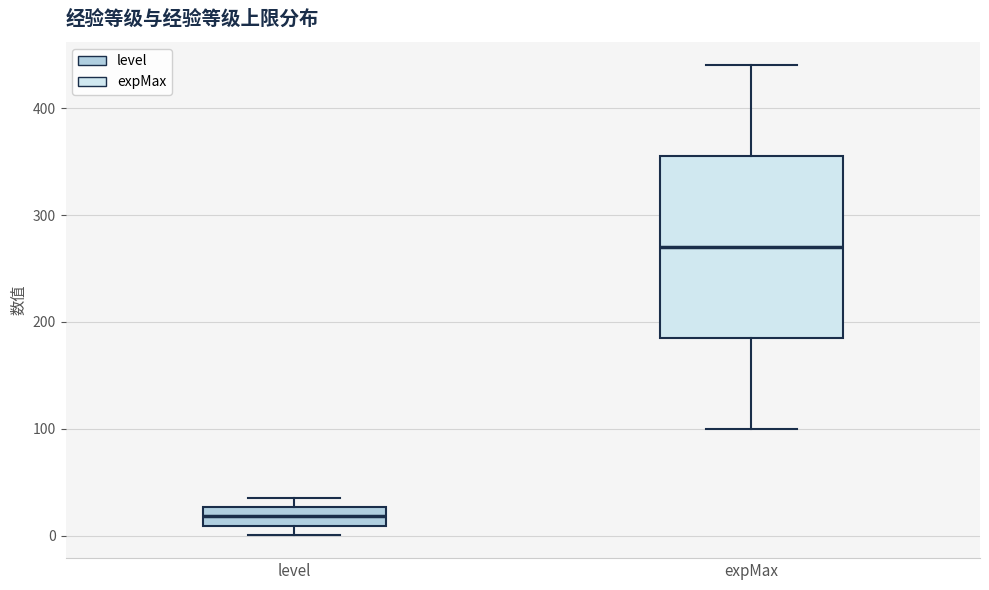

Comparing the boxes themselves (not the whiskers), which one is the tallest?

expMax